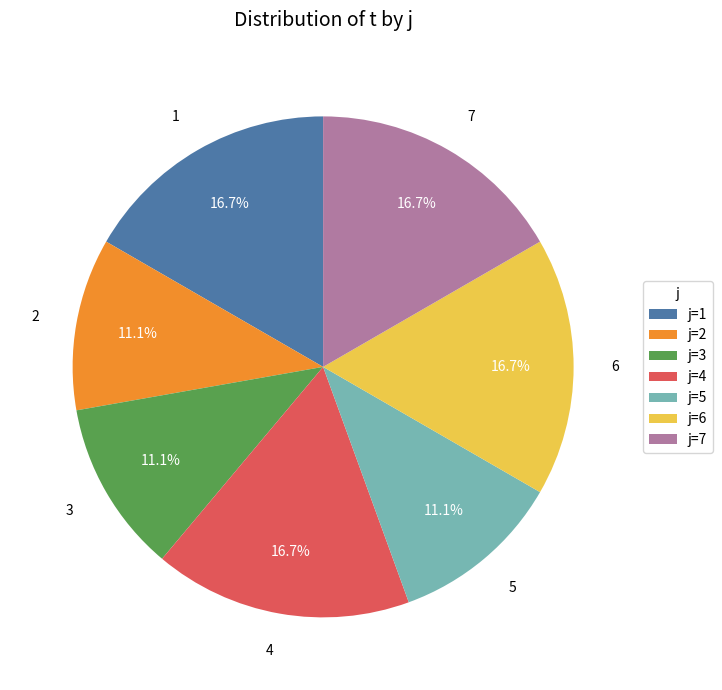

The 5 slice represents 11% of the pie. True or false?

True